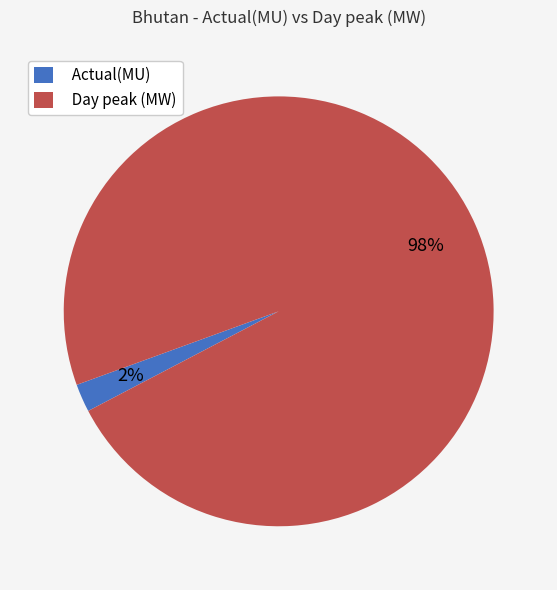

What is the majority slice?

Day peak (MW)